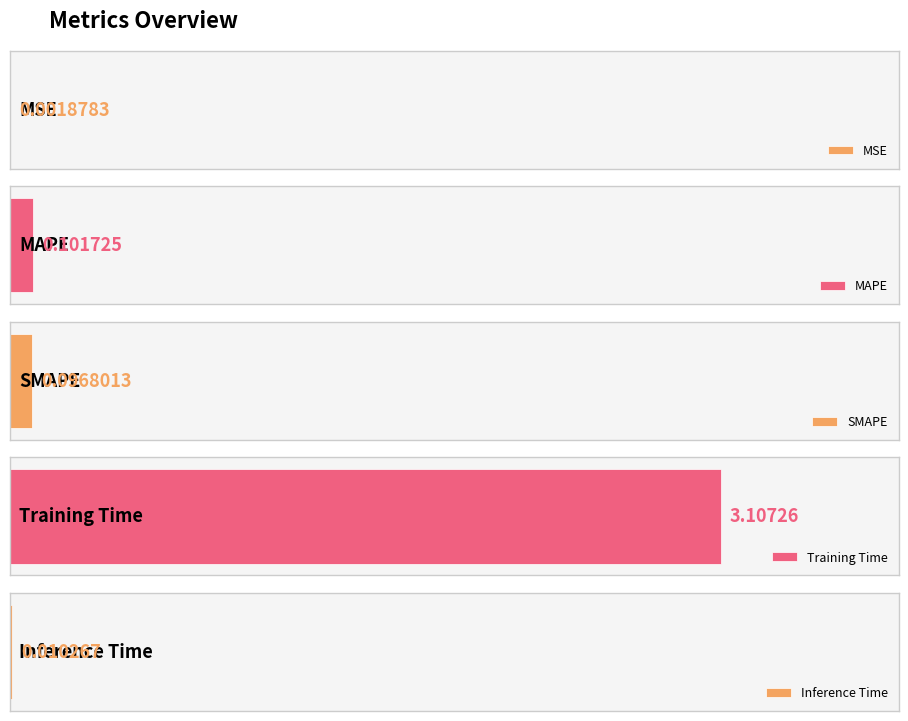

What is the sum of all values?

3.3